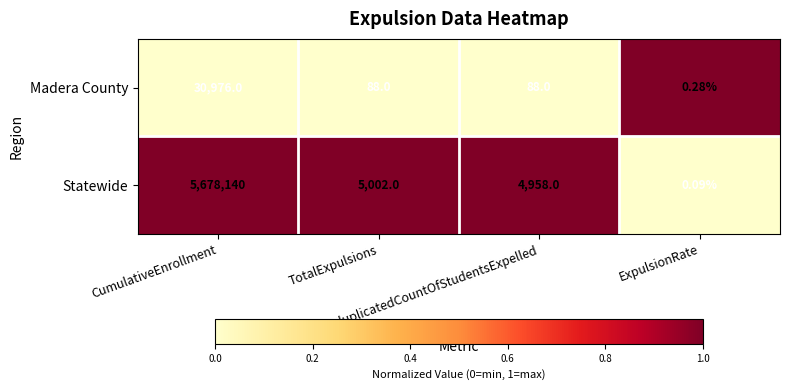

At how many categories does at least one series exceed 0?

4